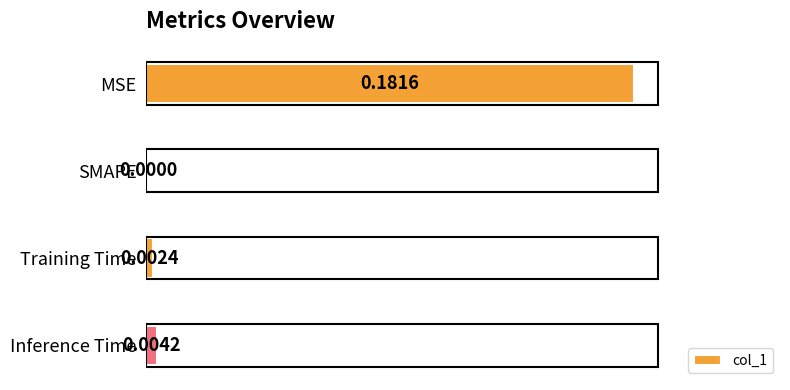

Which has a higher value, Training Time or SMAPE?

Training Time